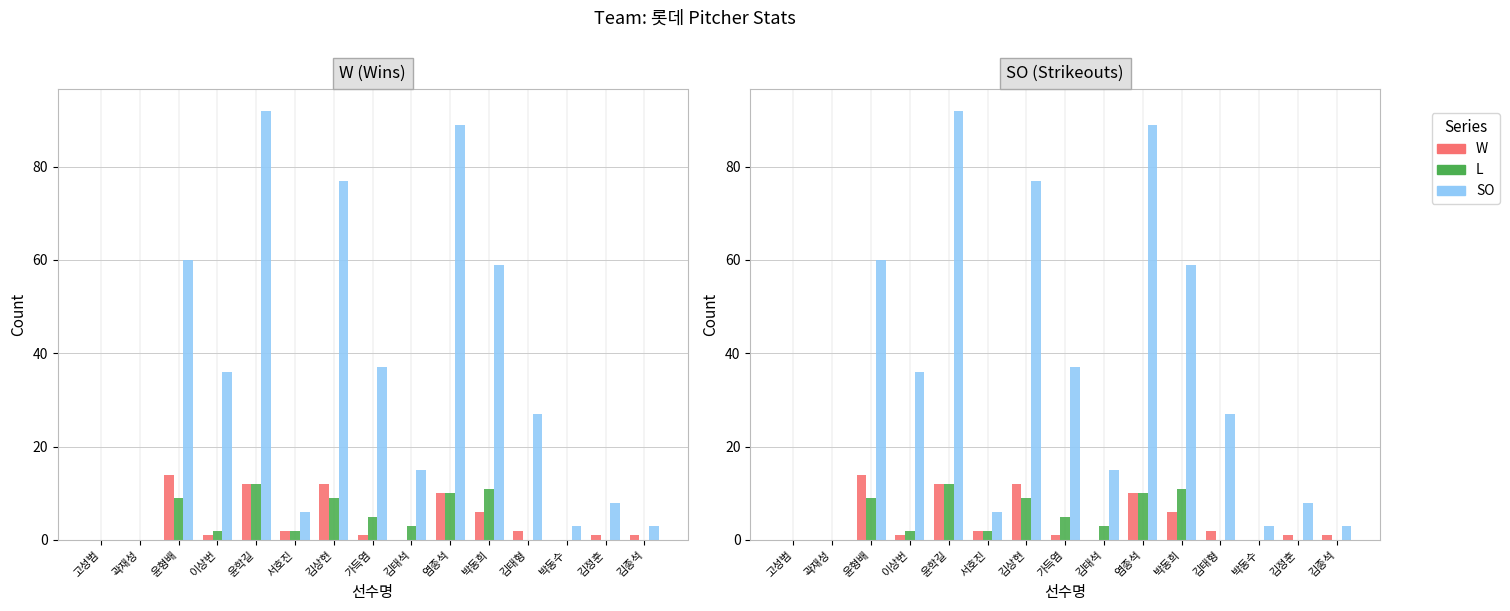

Which series has the largest range (max minus min)?

SO